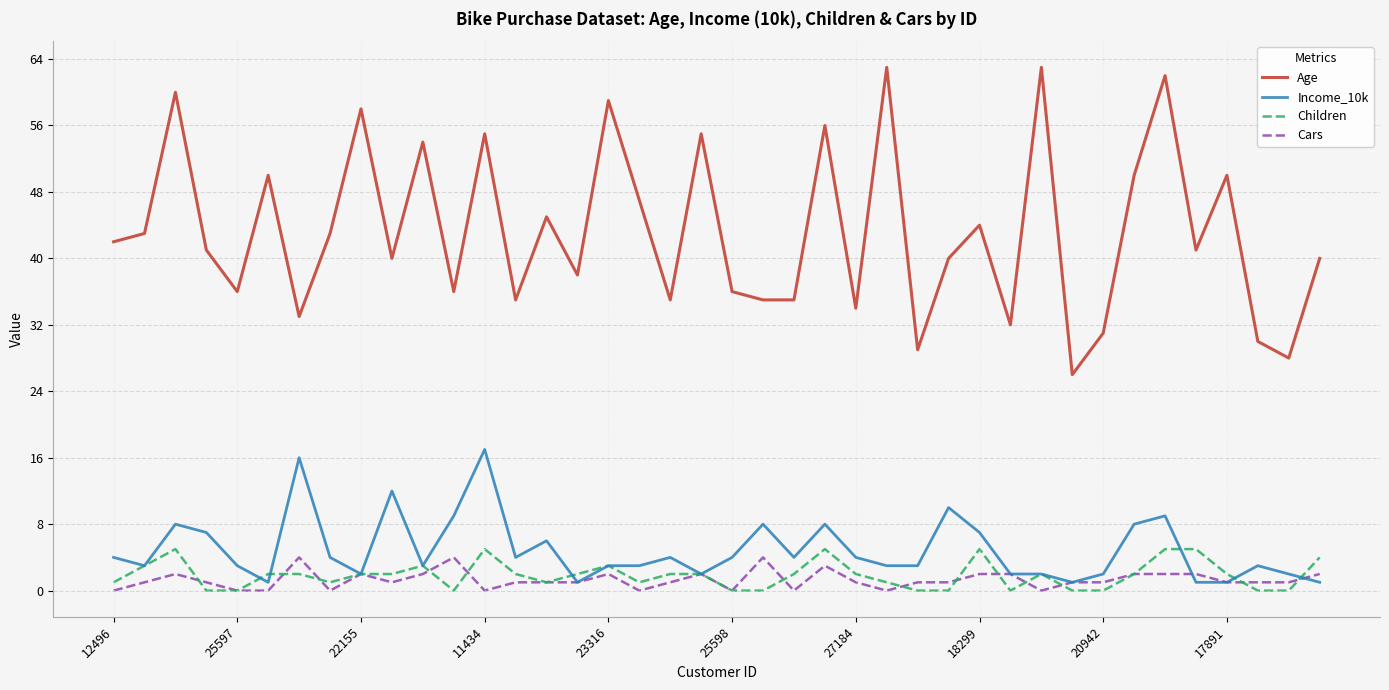

What is the maximum value for Cars?

4